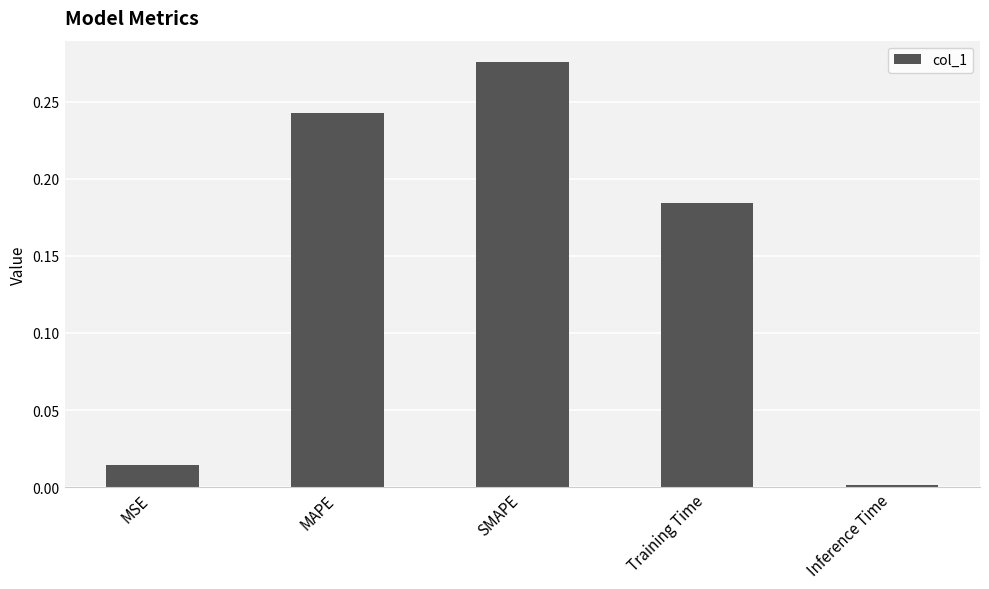

What is the change in value from MSE to MAPE?

+0.2